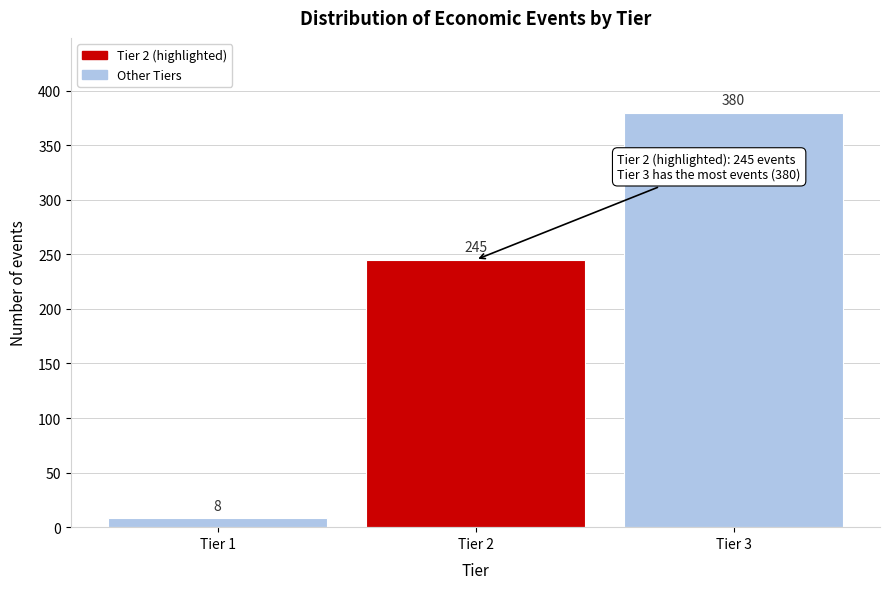

Reading right to left, extract all data points from this chart.

380	245	8